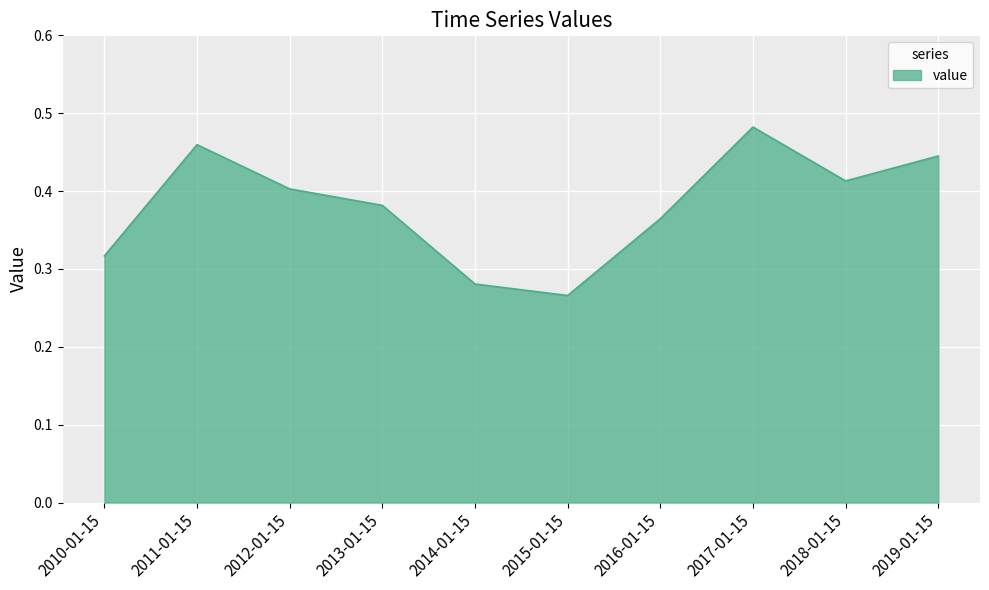

What position from the right is 2010-01-15?

10